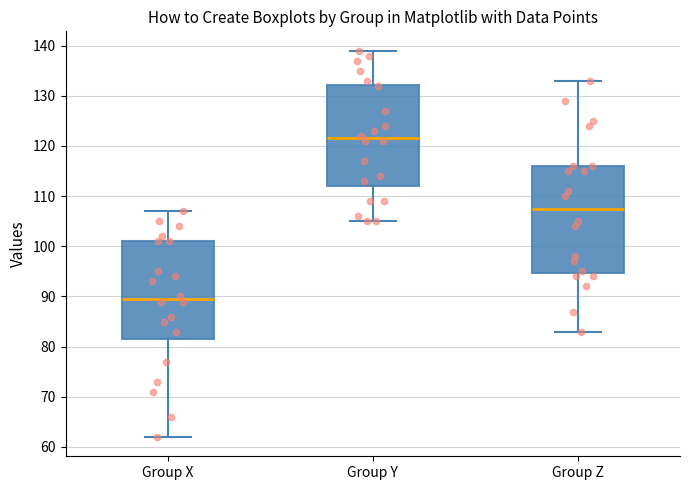

Reading left to right, read every box against the y-axis: the position of its median line, the range the box covers, and the ends of its whiskers. The values are not printed on the chart, so give them approximately, as read against the axis.

Group X: median 90, box 82 to 101, whiskers 62 to 107
Group Y: median 122, box 112 to 132, whiskers 105 to 139
Group Z: median 108, box 95 to 116, whiskers 83 to 133